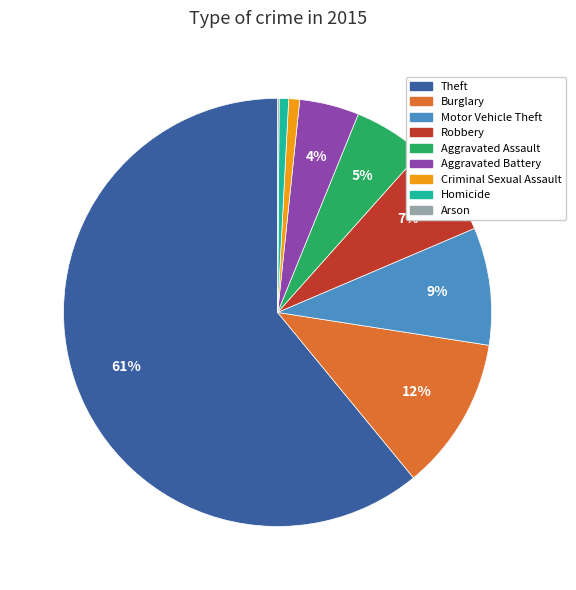

Does Robbery represent more than half of the total?

No